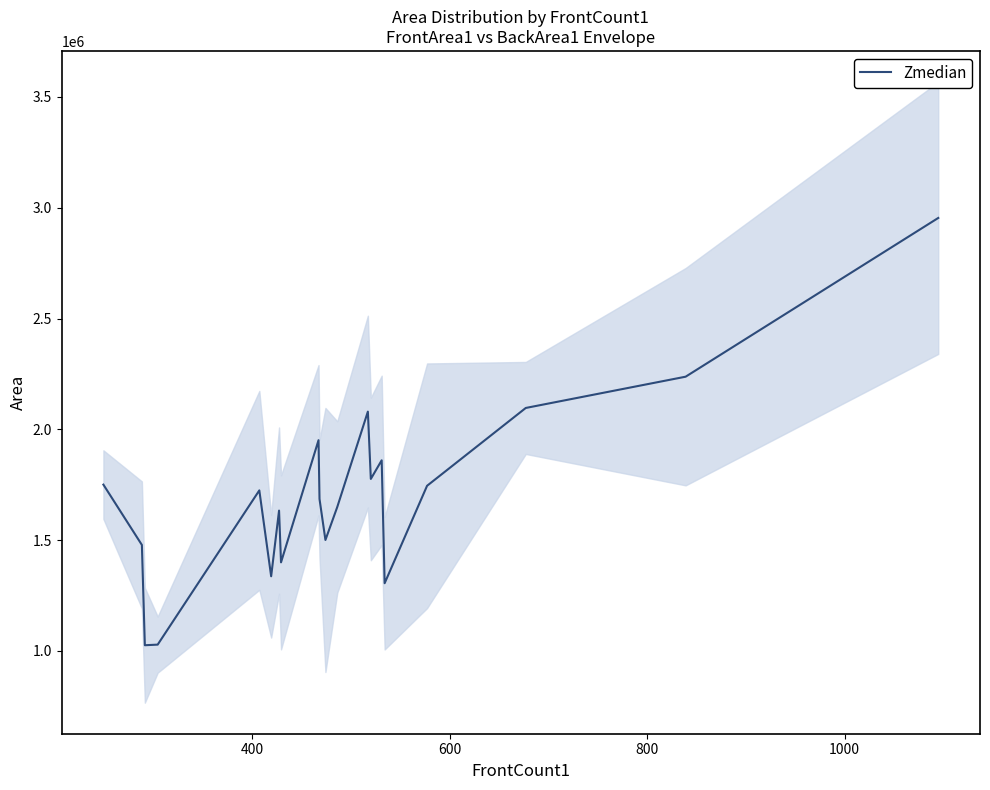

What is the minimum value for Zmedian?

1025665